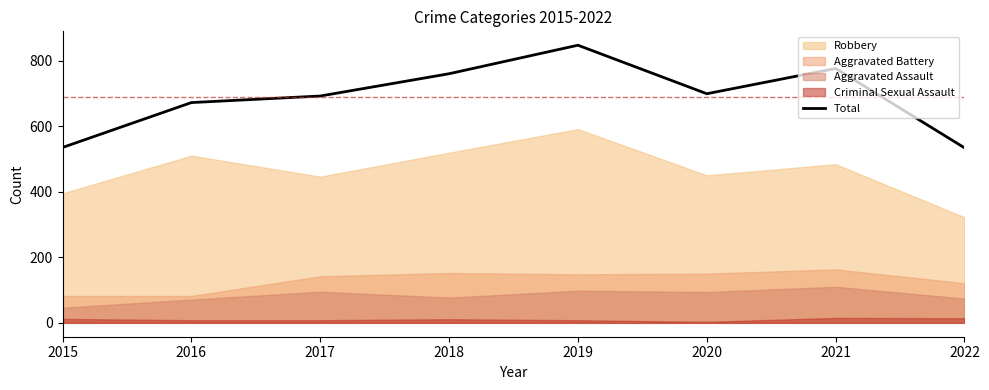

What is the average value?

689